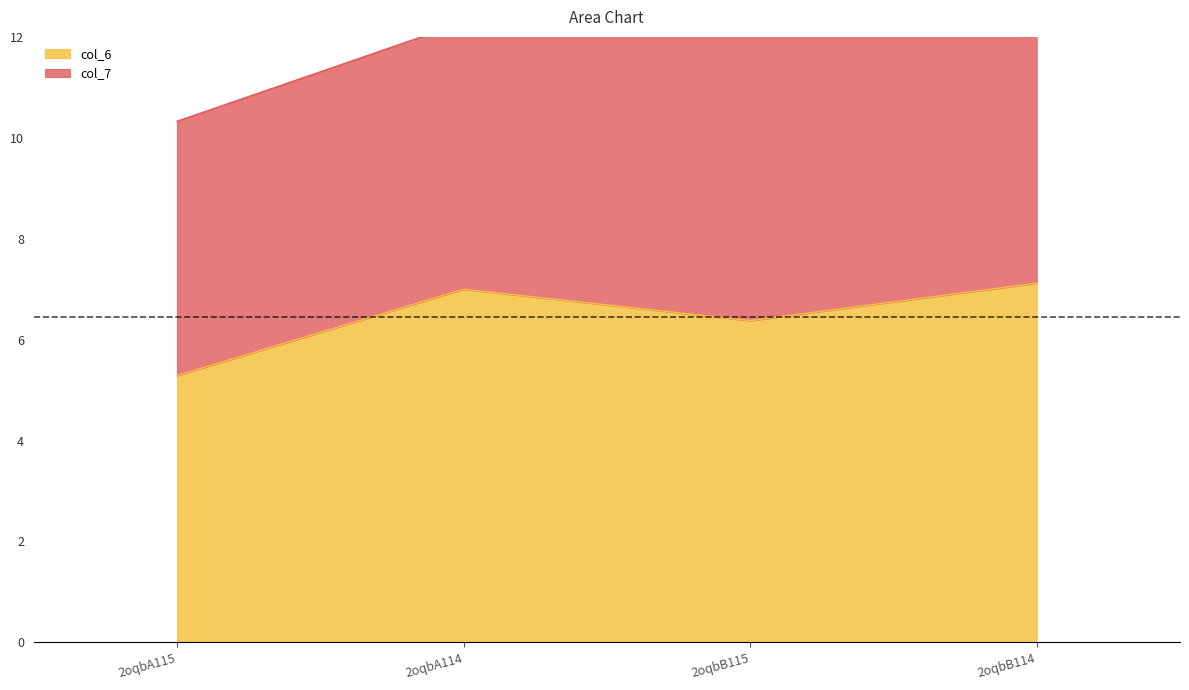

Where is the first local maximum?

2oqbA114